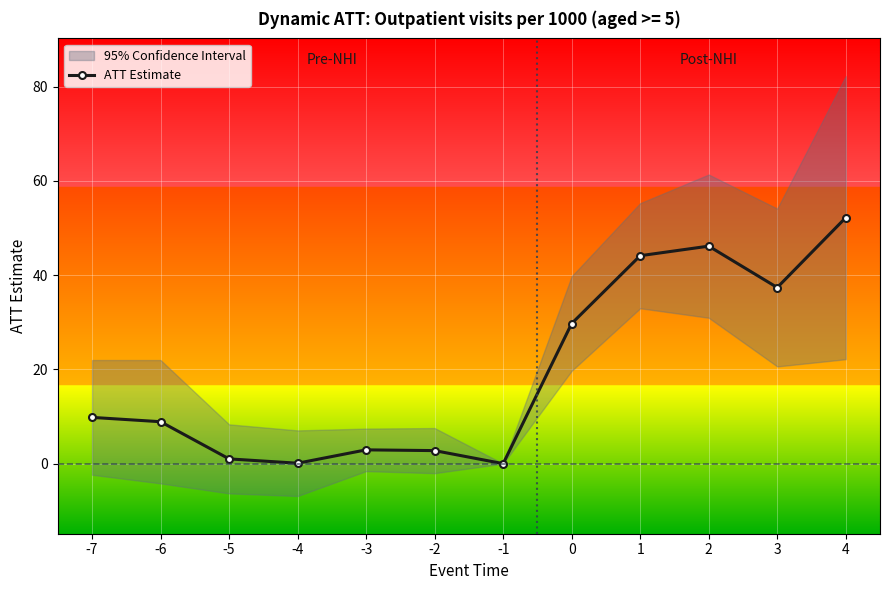

How many positive values are there?

11